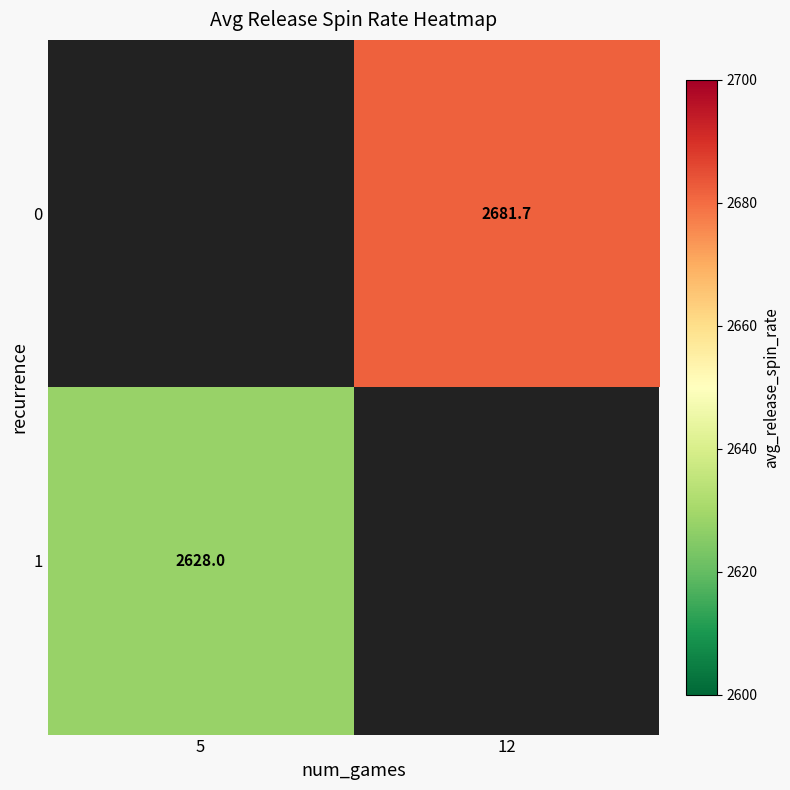

Is the value of 1 at 5 greater than the value of 0 at 12?

No